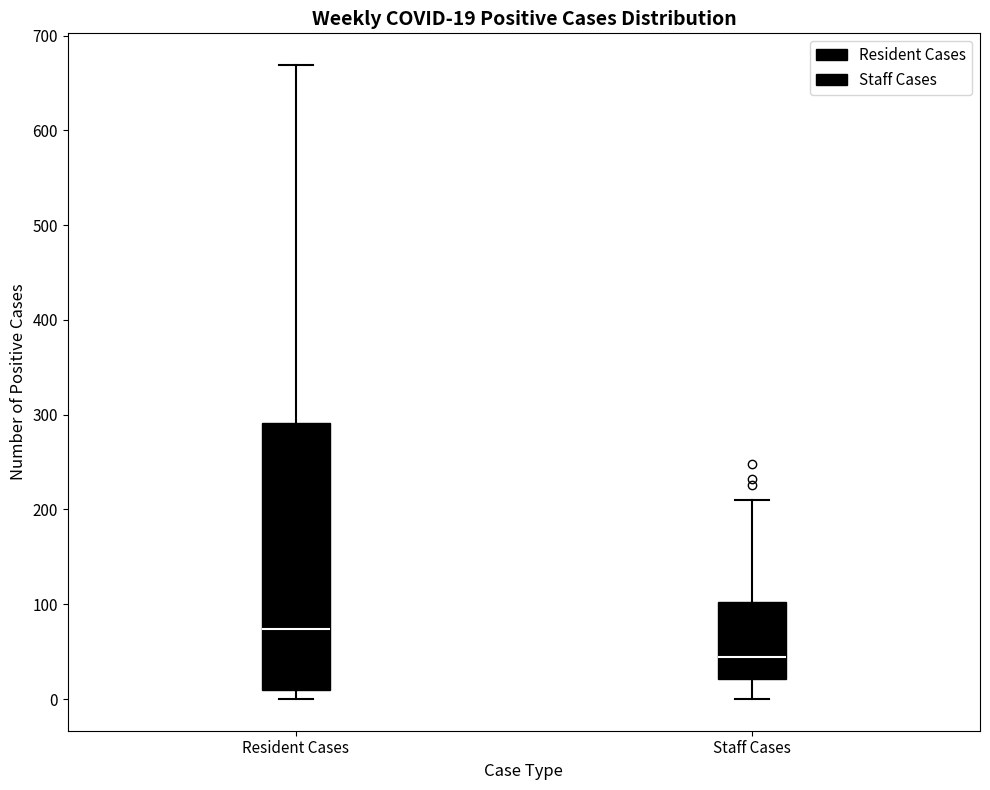

Comparing the boxes themselves (not the whiskers), which one is the tallest?

Resident Cases